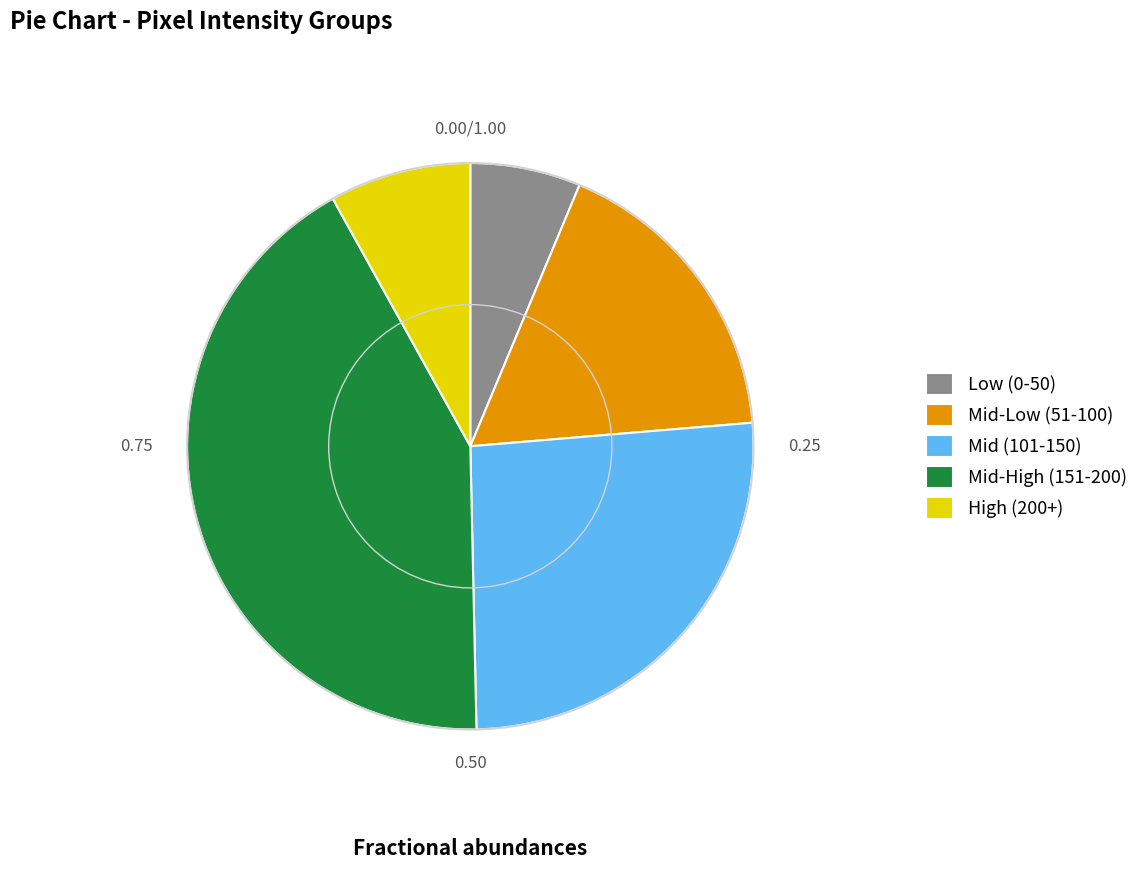

How many segments does this pie chart have?

5